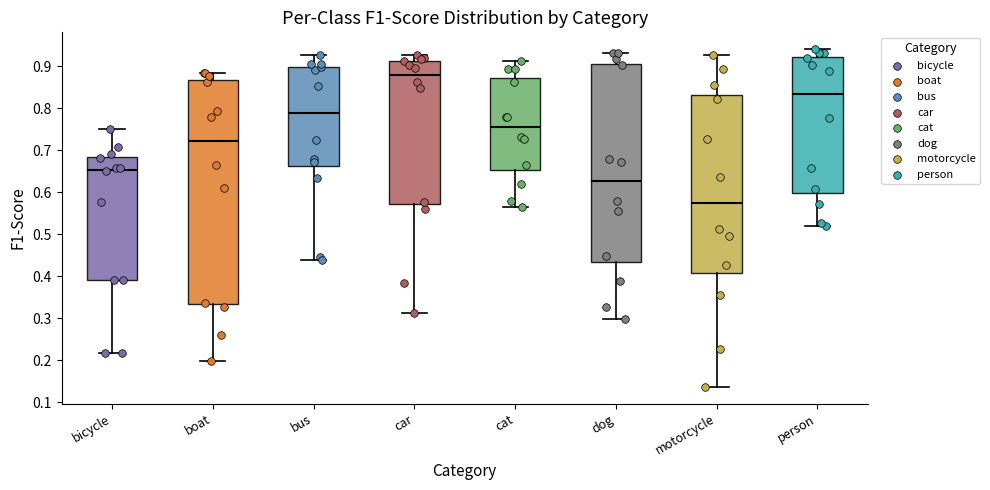

Which box has the highest median line?

car